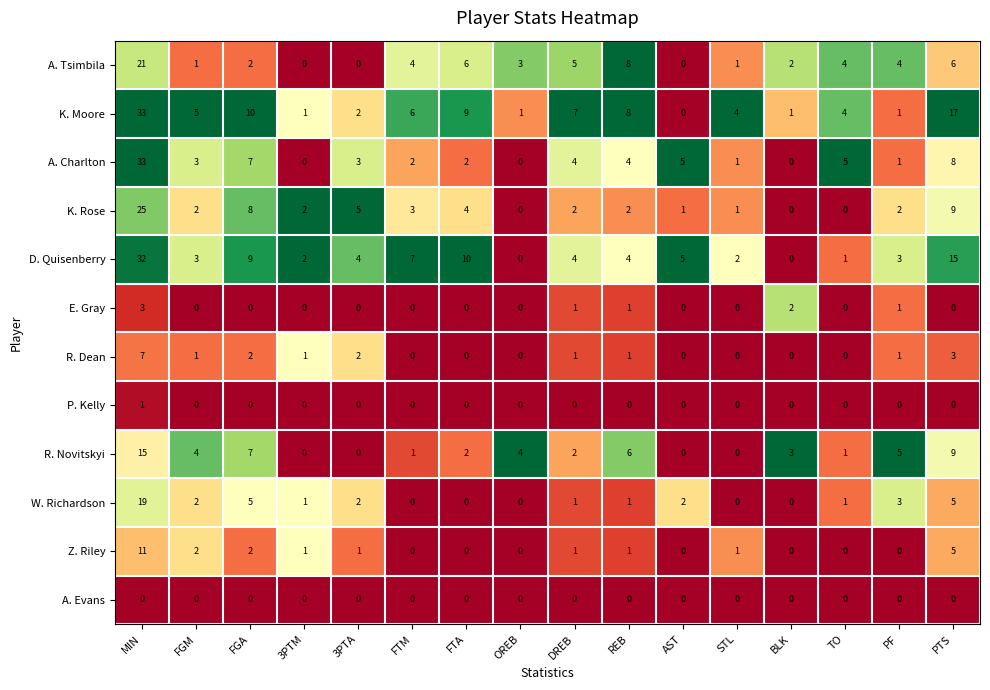

At which label is A. Charlton closest to 16?

PTS